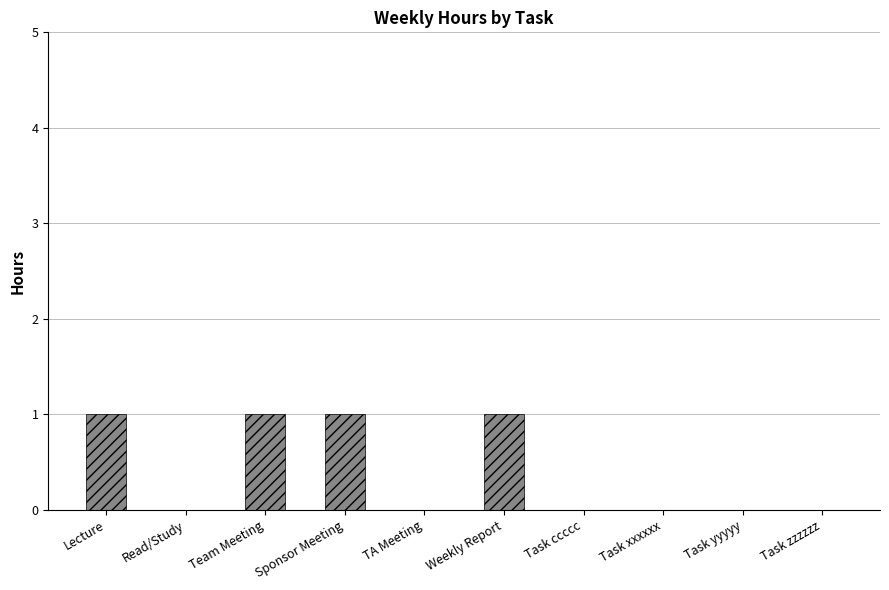

Reading left to right, transcribe all the data shown in this chart.

Lecture=1	Read/Study=0	Team Meeting=1	Sponsor Meeting=1	TA Meeting=0	Weekly Report=1	Task ccccc=0	Task xxxxxx=0	Task yyyyy=0	Task zzzzzz=0